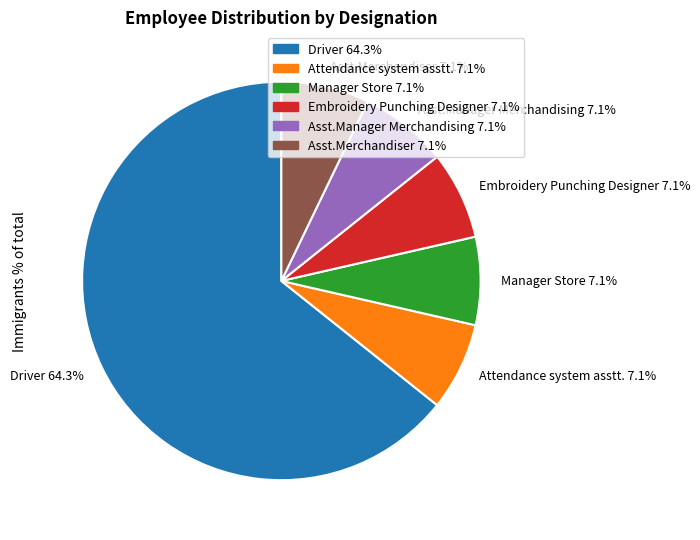

Does any single category account for the majority?

Yes